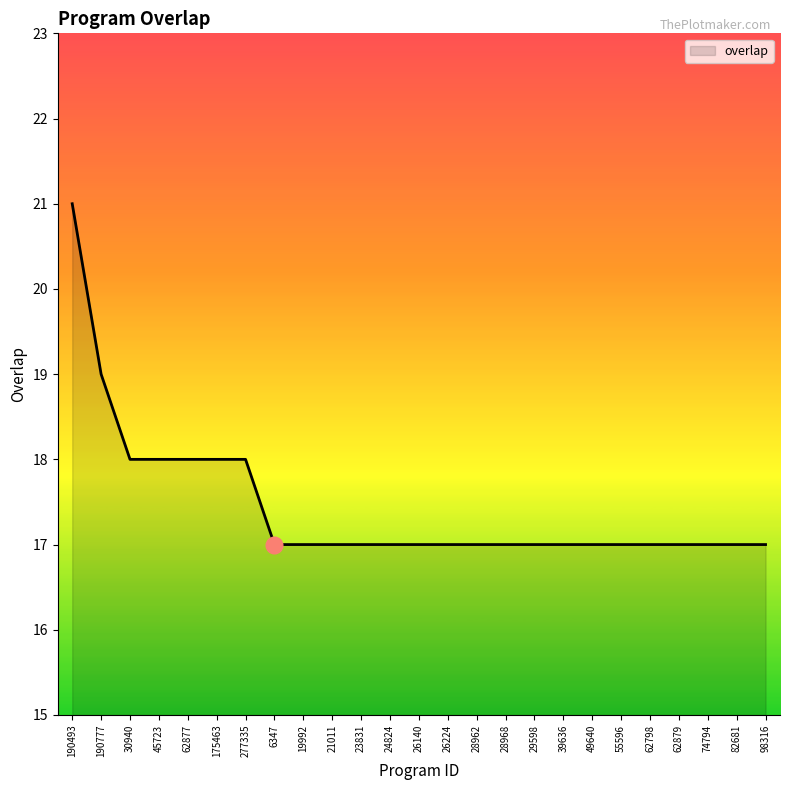

What is the sum of all values?

436